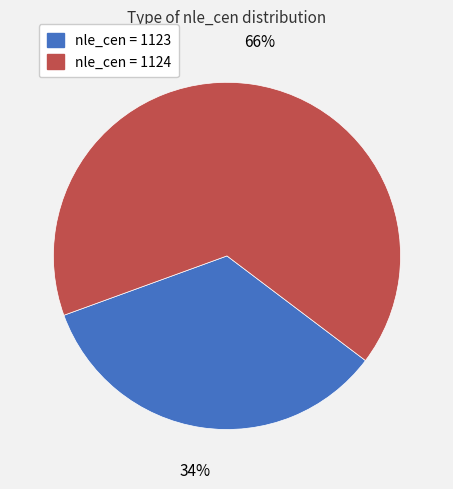

What is the smallest slice in the pie chart?

nle_cen = 1123